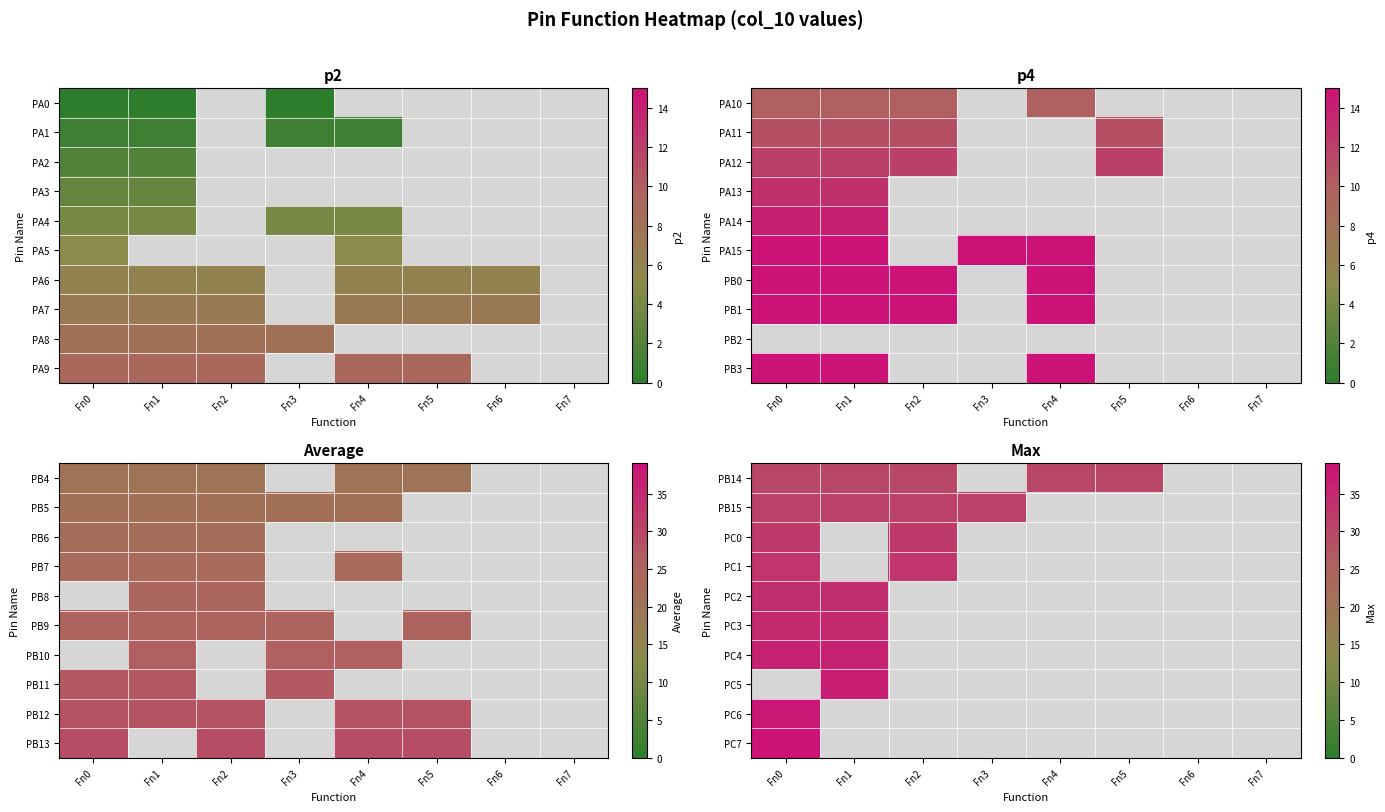

Which has a higher value, Fn2 or Fn0?

Fn0